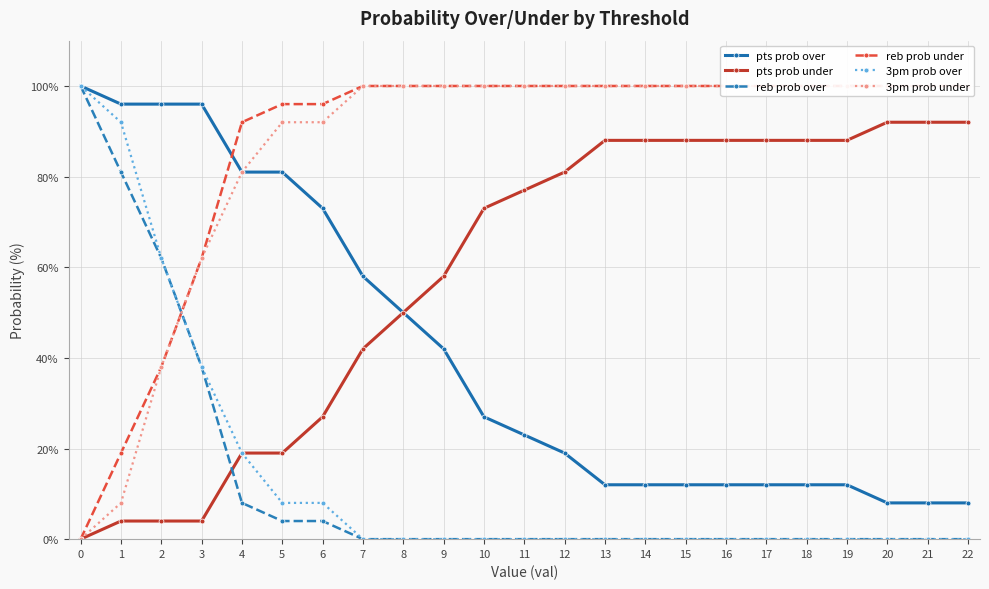

List the series in order of their peak value, lowest first.

pts prob under, pts prob over, reb prob over, reb prob under, 3pm prob over, 3pm prob under